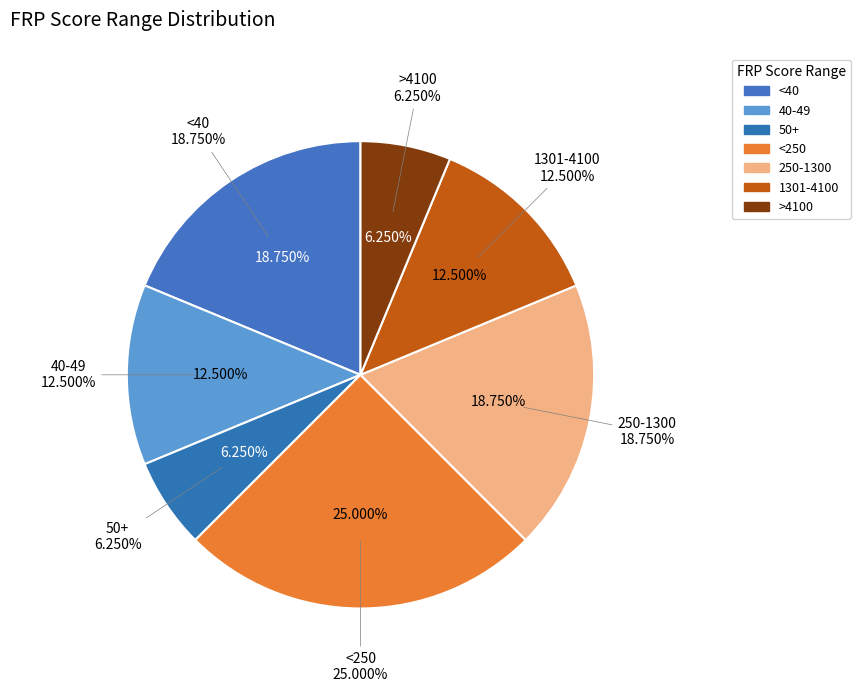

How many segments does this pie chart have?

7